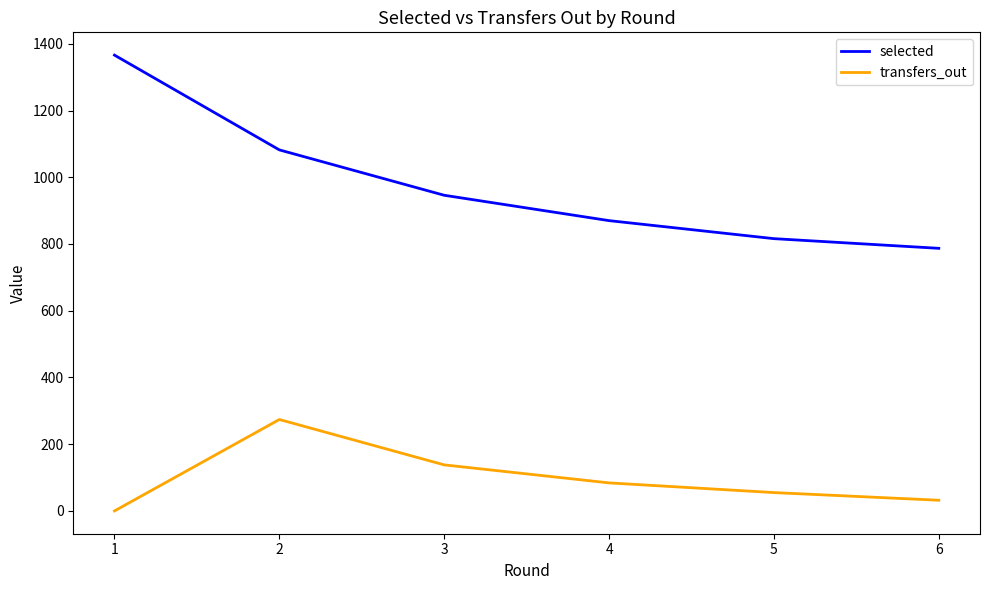

List the series in order of their peak value, highest first.

selected, transfers_out